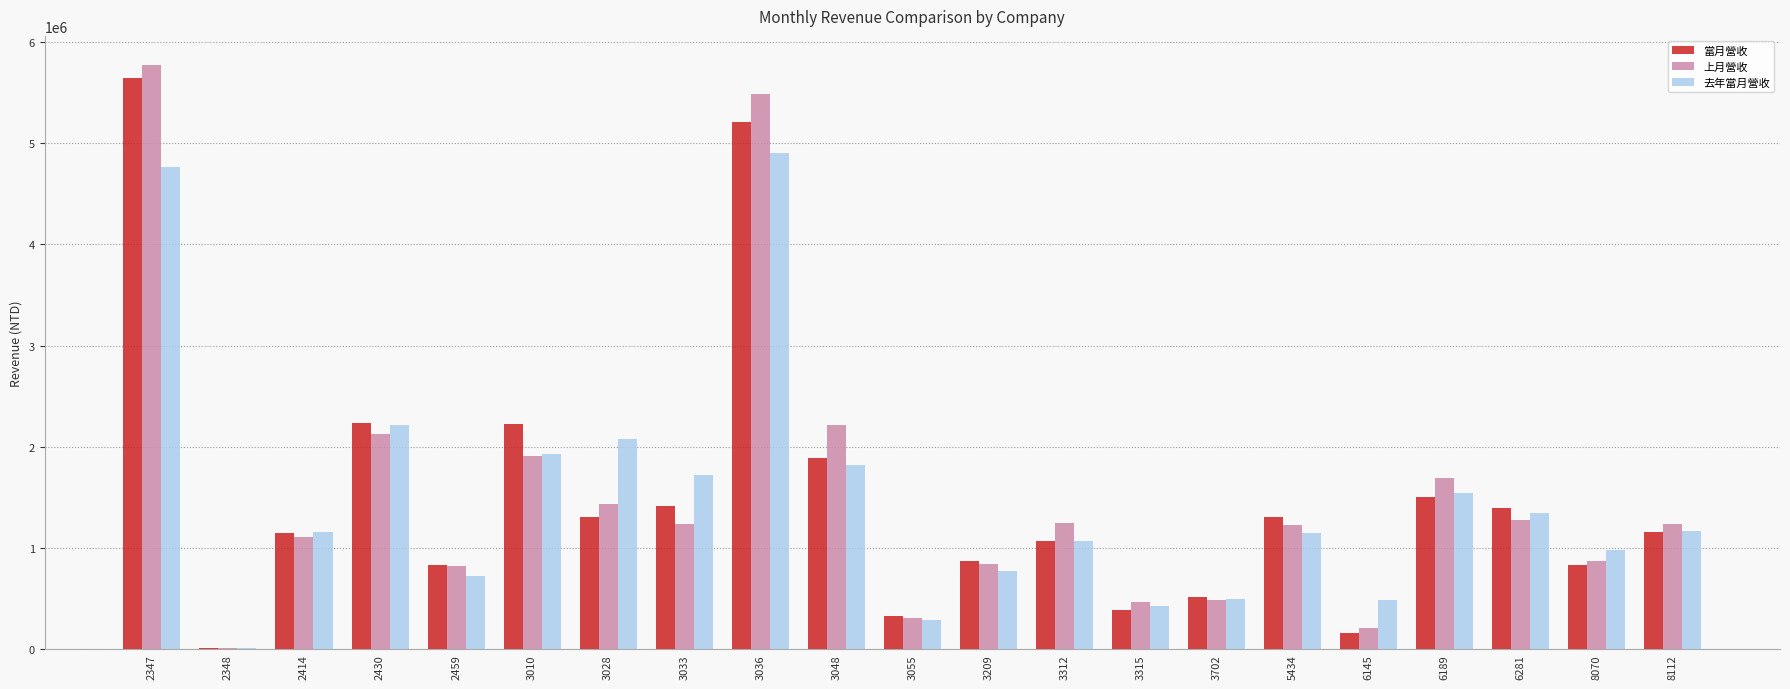

Is the value of 當月營收 at 3036 greater than the value of 上月營收 at 2348?

Yes